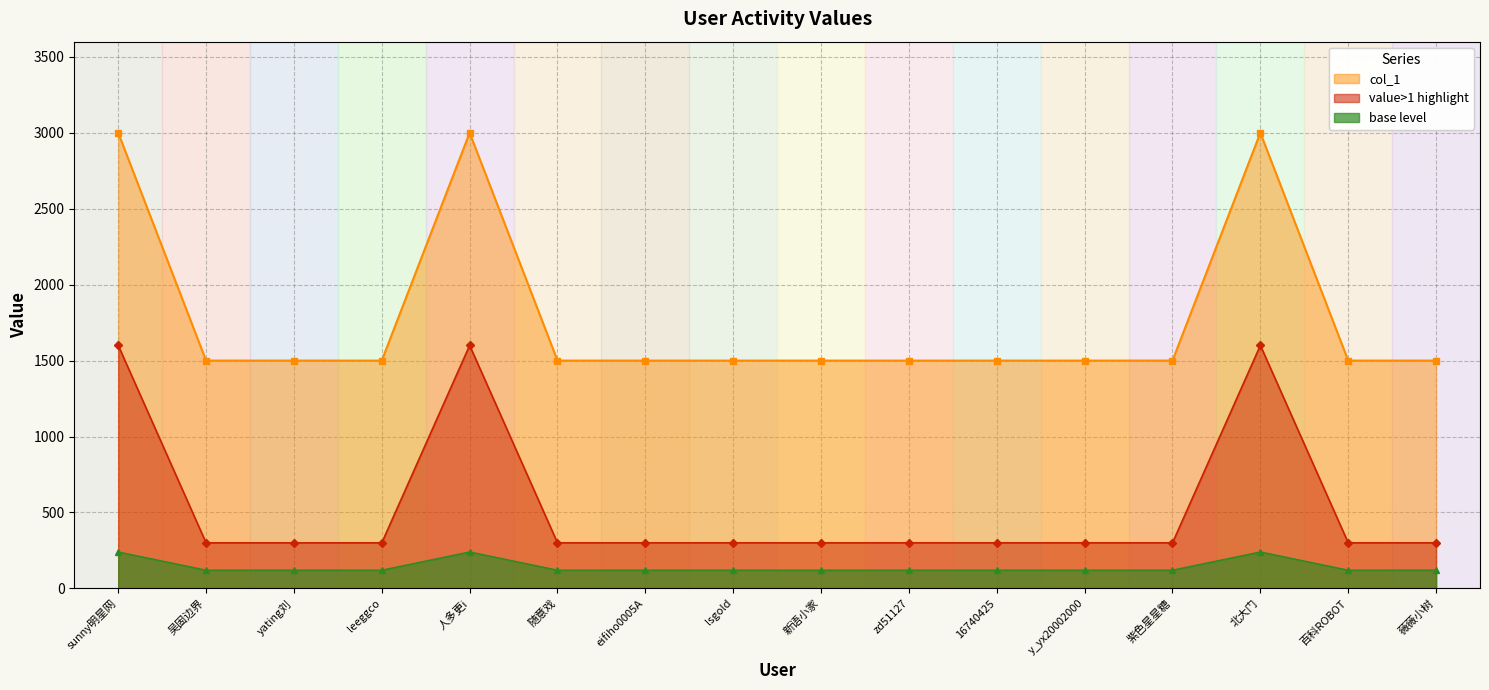

Does the chart display data point markers on the line(s)?

Yes